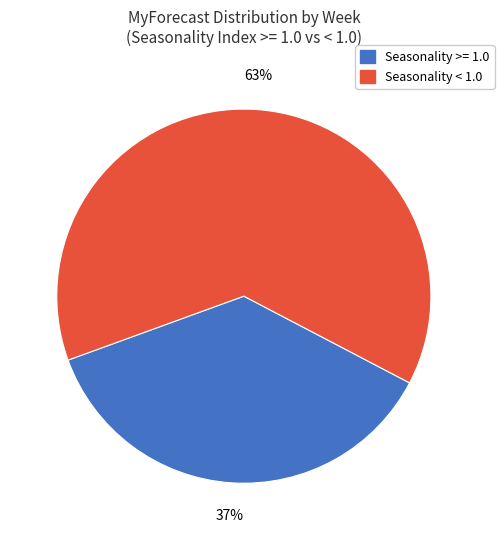

Is there any slice that represents more than half of the pie?

Yes